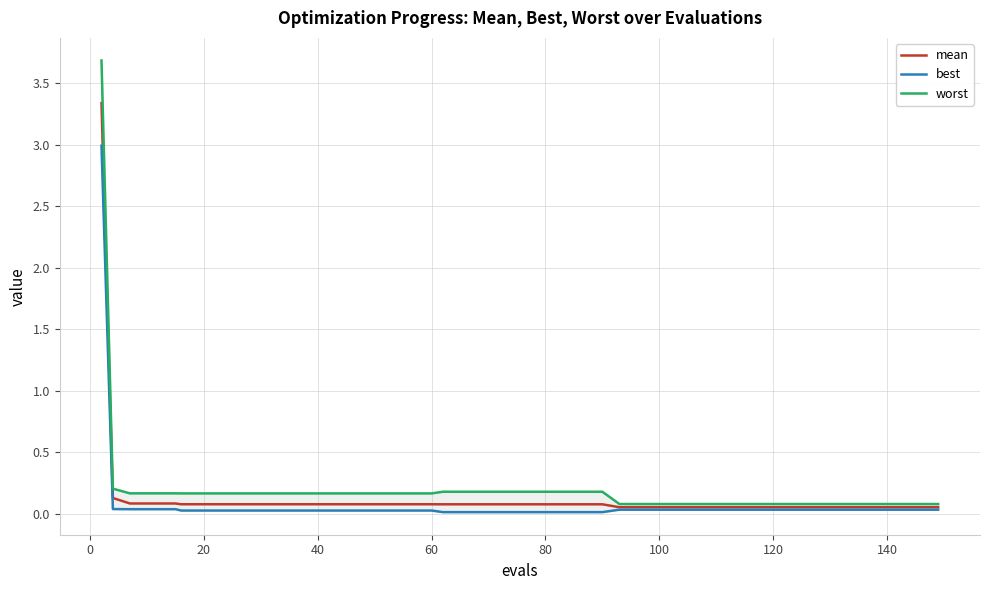

What is the highest value of the best series?

3.0